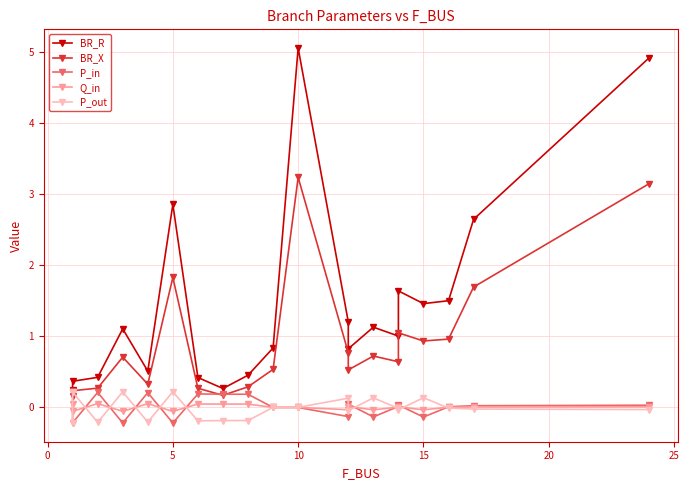

Which series has the largest total across all categories?

BR_R